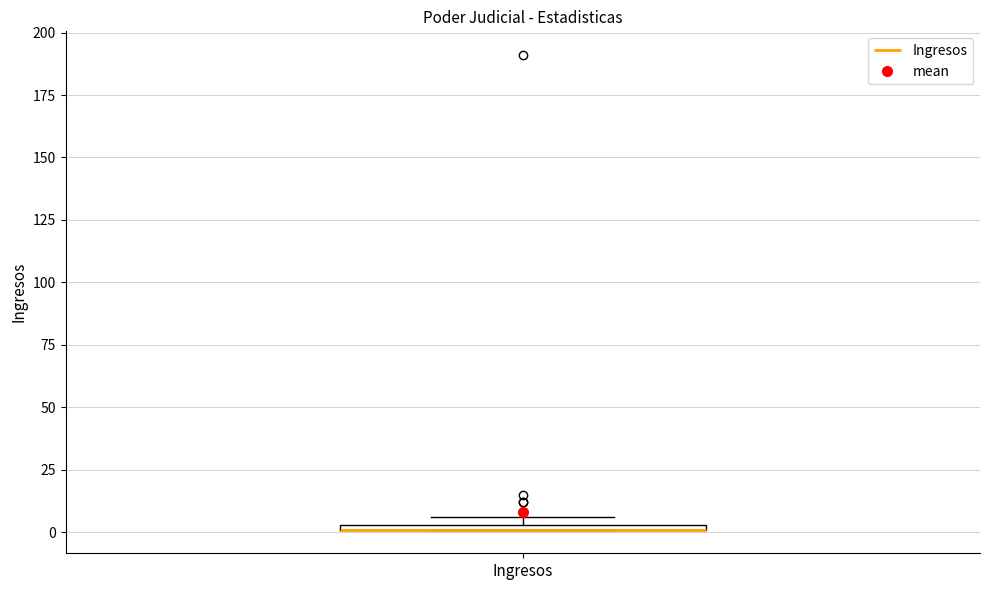

Where is the lower edge of the box for Ingresos on the y-axis? The values are not printed on the chart, so give them approximately, as read against the axis.

0